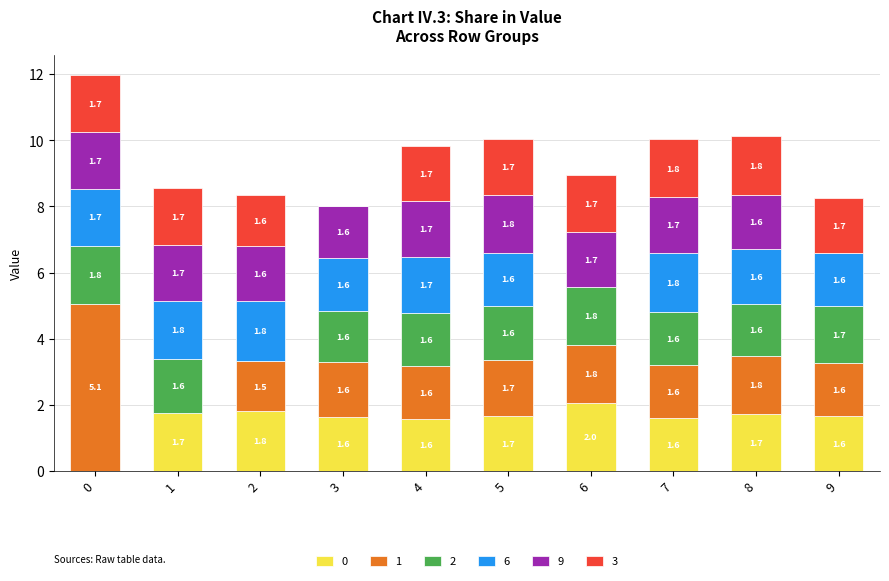

Which category has the highest value in the 0 series?

6